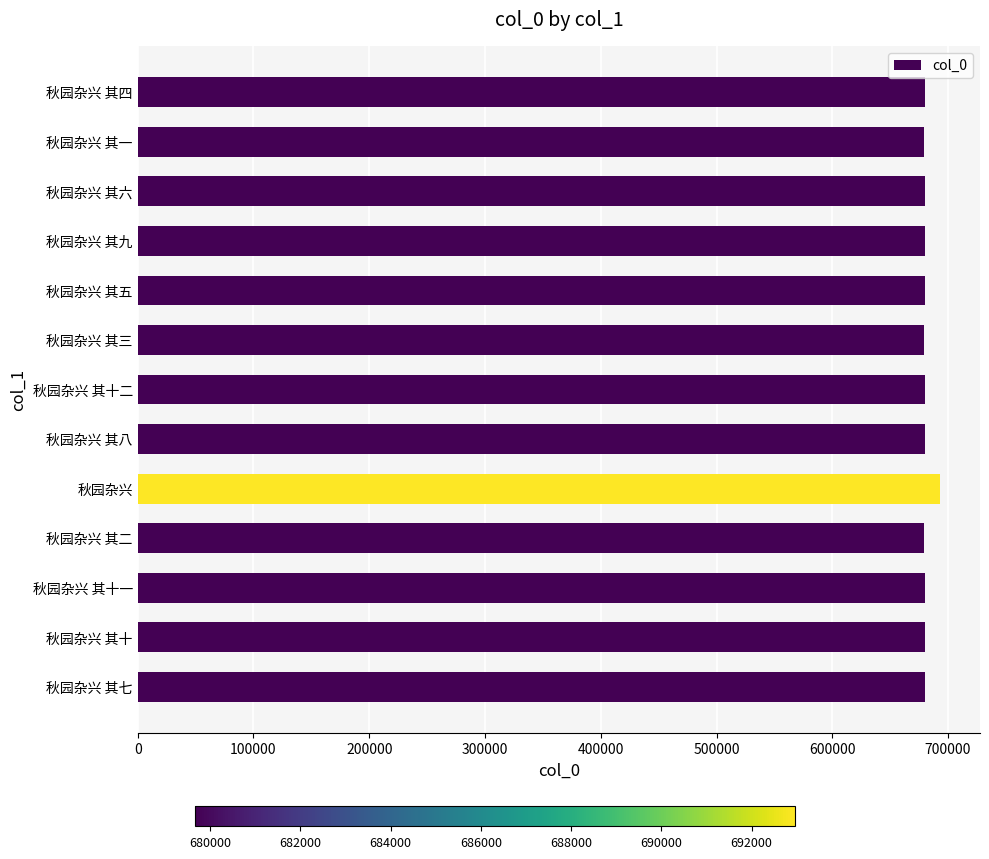

How many distinct data groups are displayed?

1